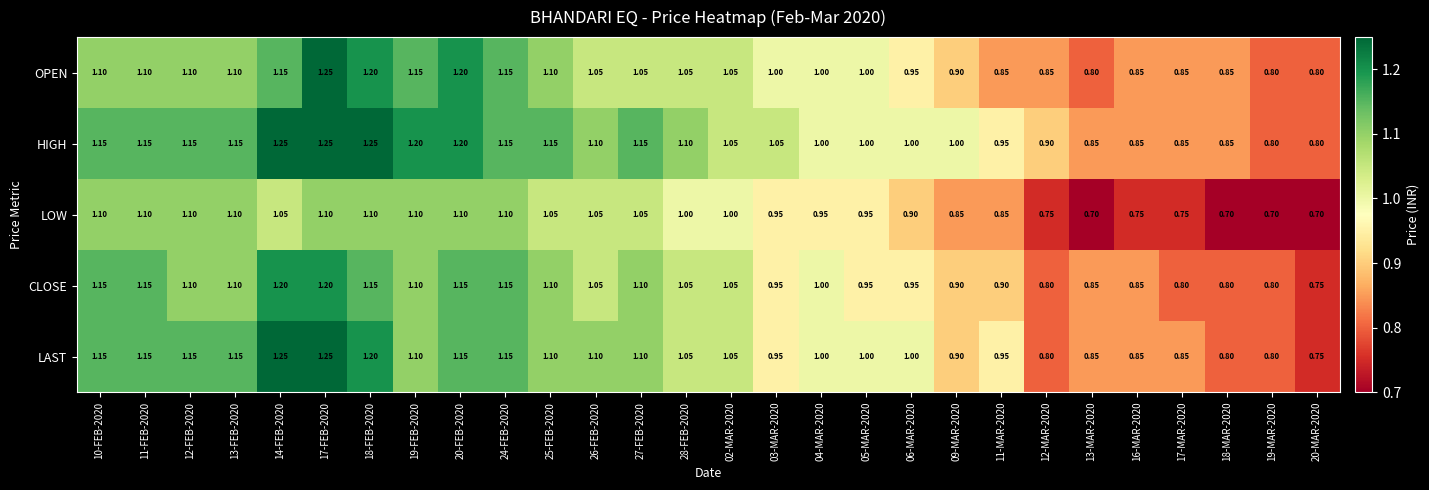

Which series has the widest spread of values?

LAST